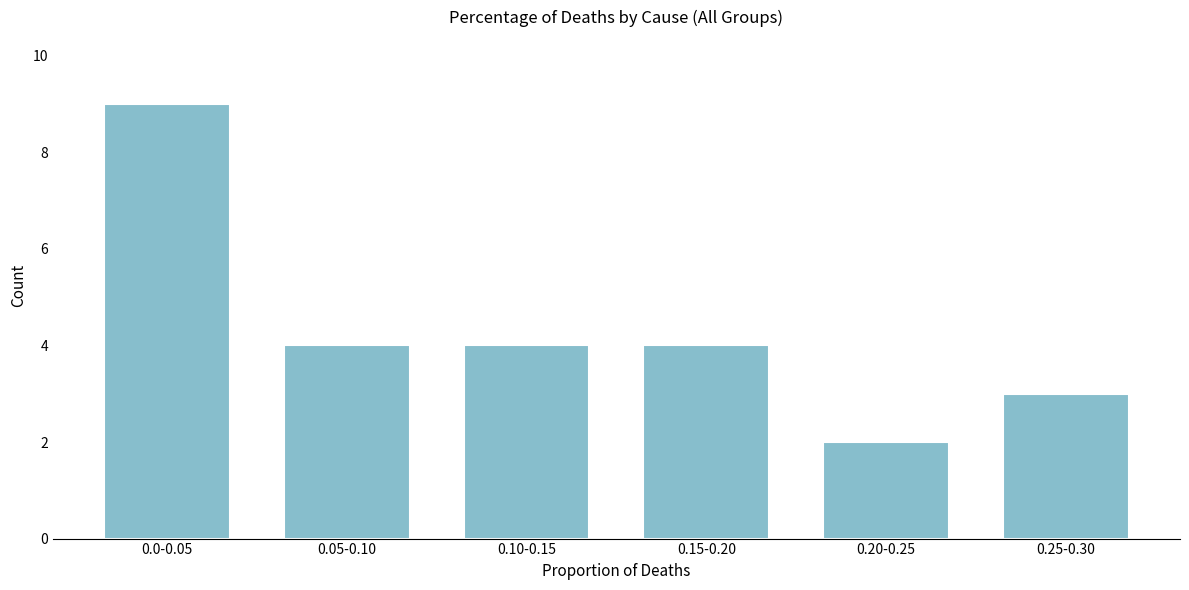

Reading left to right, transcribe all the data shown in this chart.

0.0-0.05=9	0.05-0.10=4	0.10-0.15=4	0.15-0.20=4	0.20-0.25=2	0.25-0.30=3